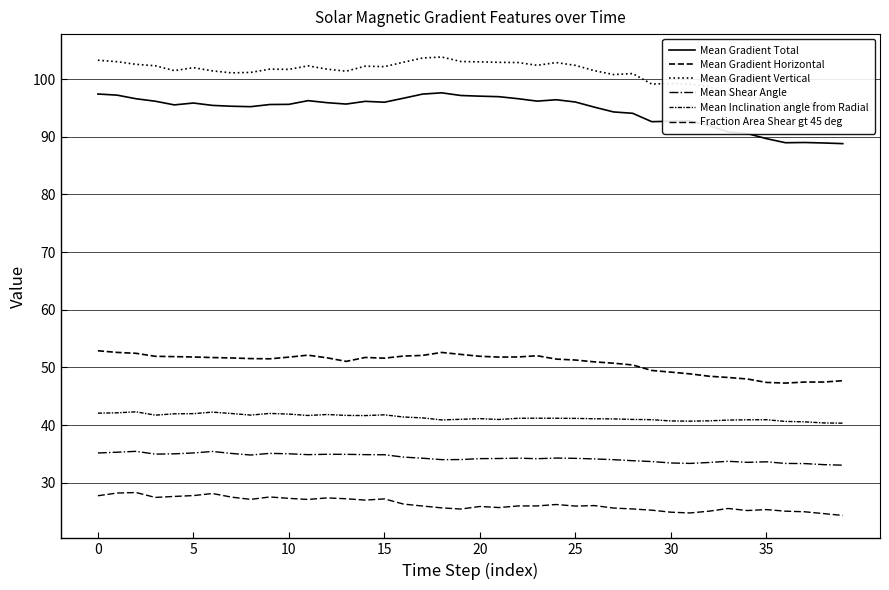

What is the difference between the maximum and minimum values in the Mean Inclination angle from Radial series?

2.0